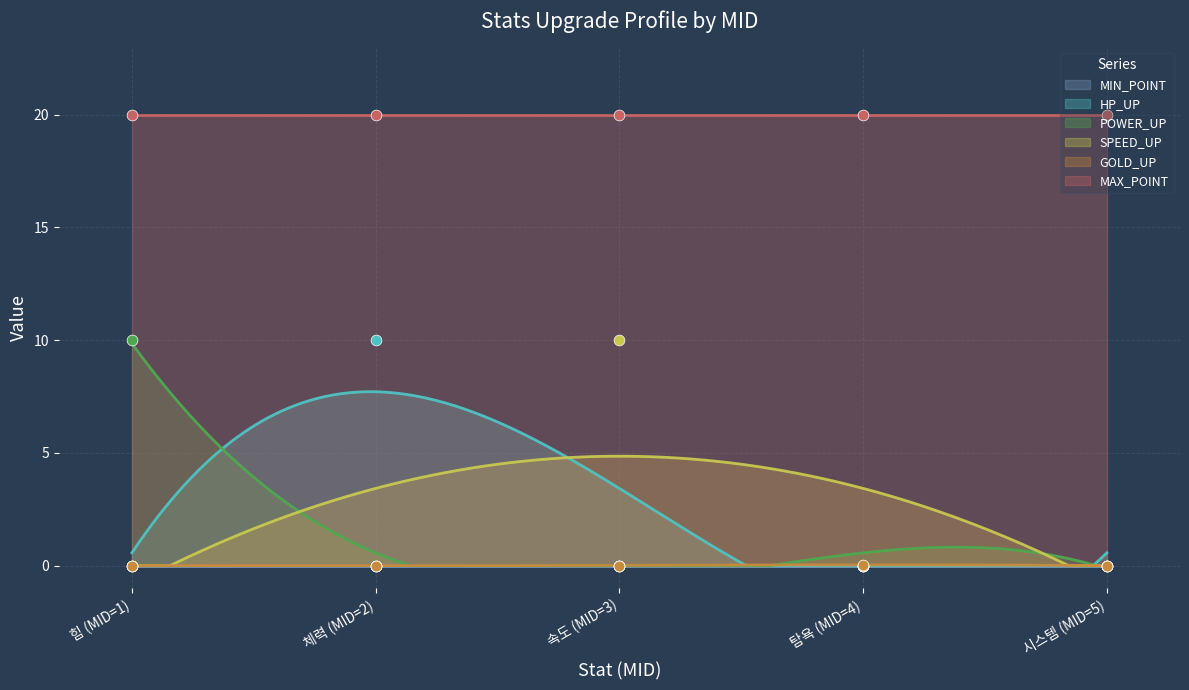

What is the lowest value of the MAX_POINT series?

20.0